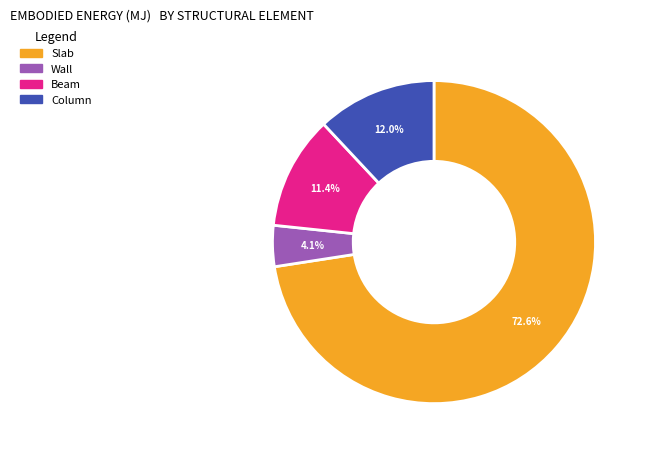

To the nearest percent, what is the combined percentage of Beam and Column?

23%